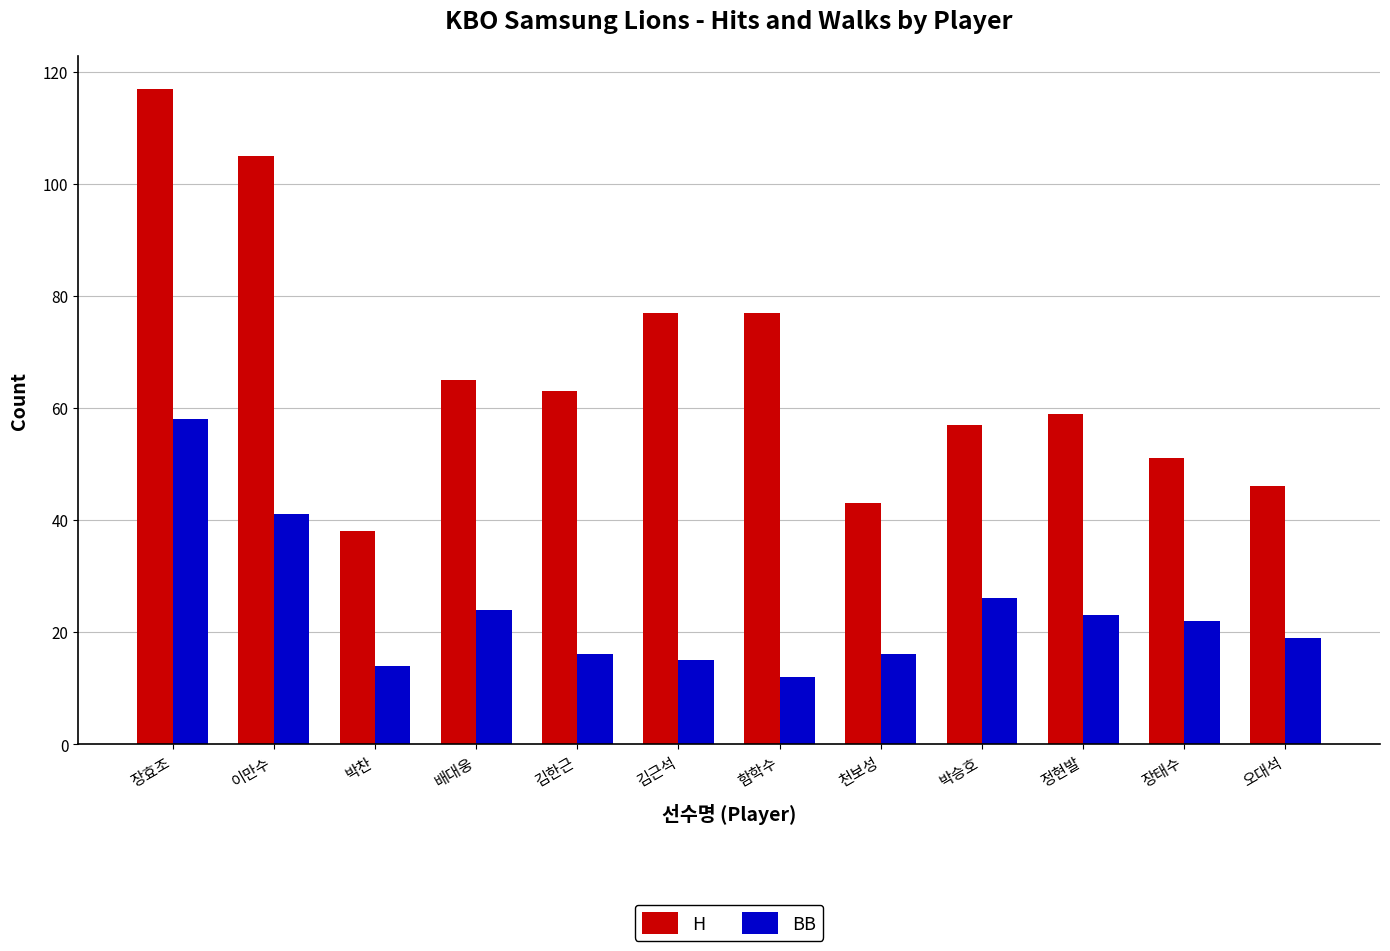

What is the label of the 7th bar from the left?

함학수